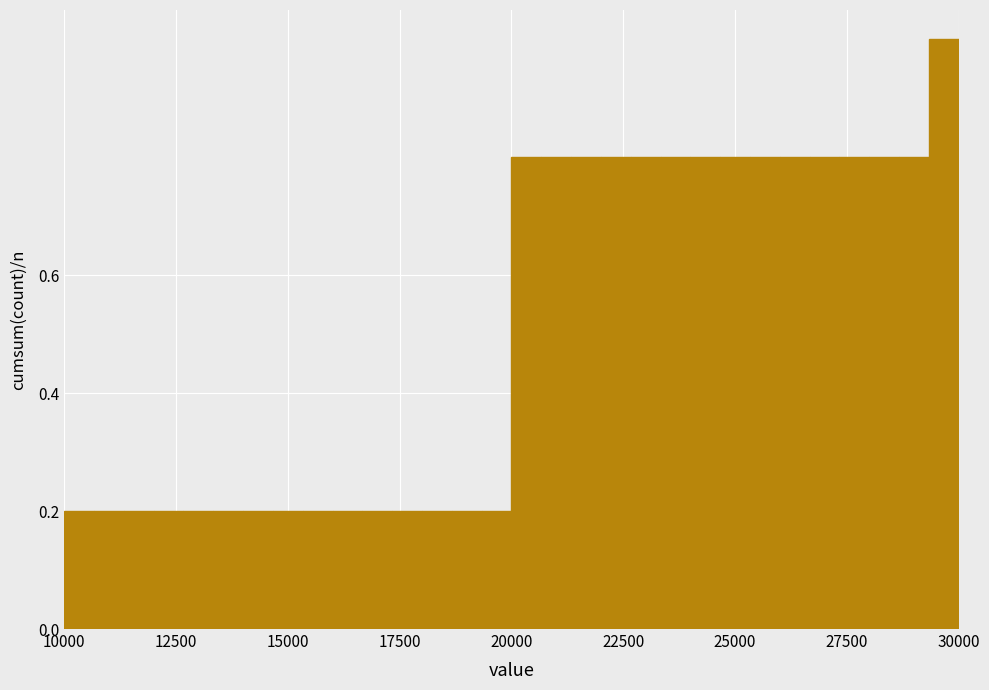

Read against the x-axis, roughly where is the centre of the tallest bar?

29500